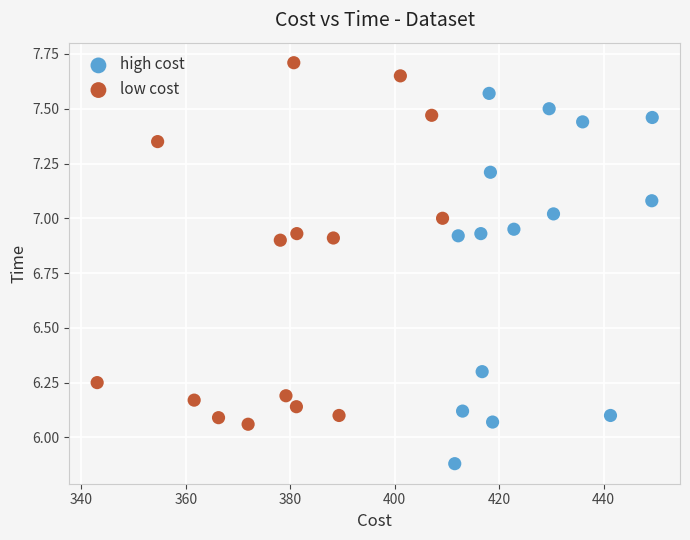

Which series contains the highest Y value?

low cost